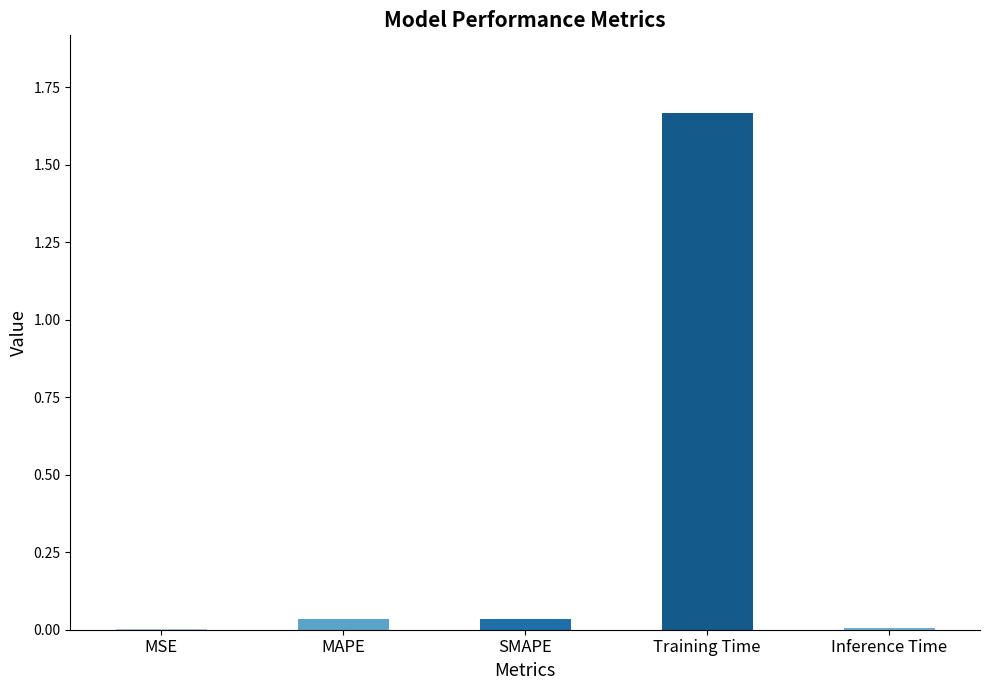

Which has a higher value, MAPE or Training Time?

Training Time